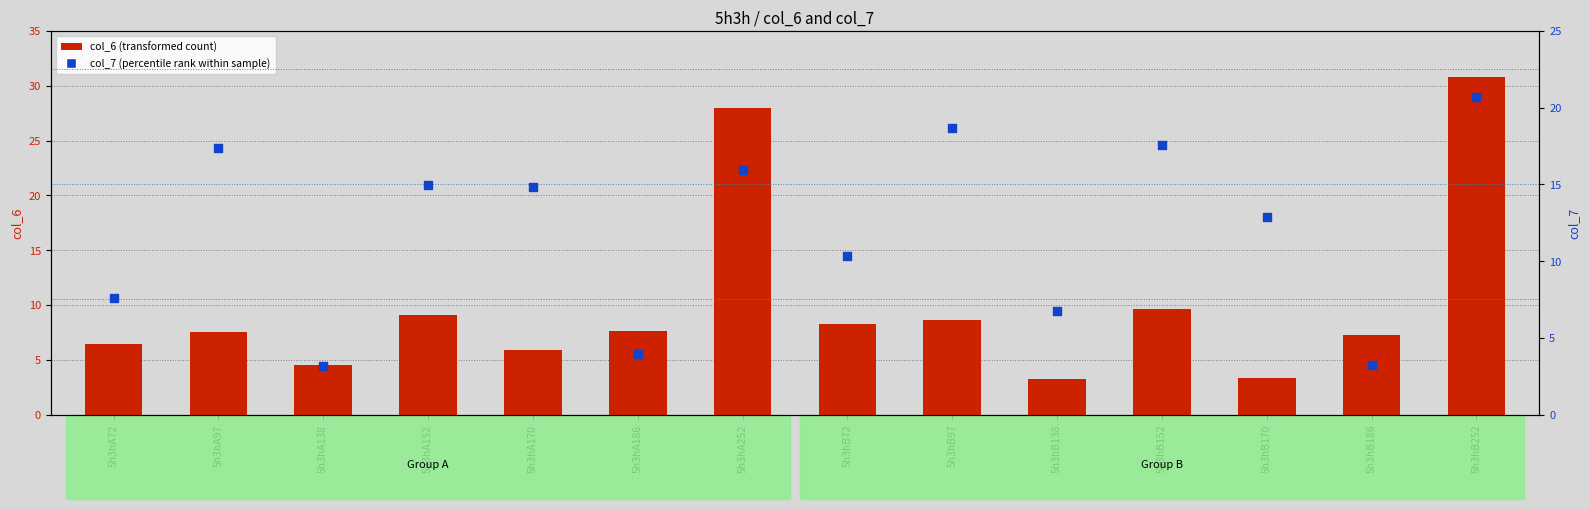

Which series reaches the maximum Y coordinate?

col_6 (transformed count)